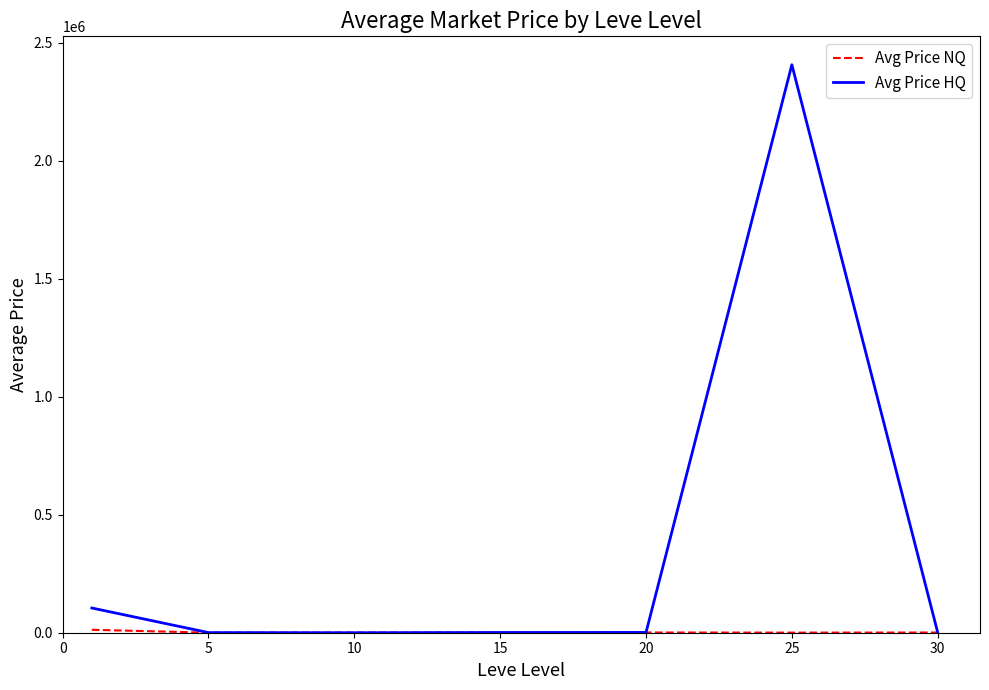

In Avg Price HQ, how many points are higher than both neighbors (excluding endpoints)?

1